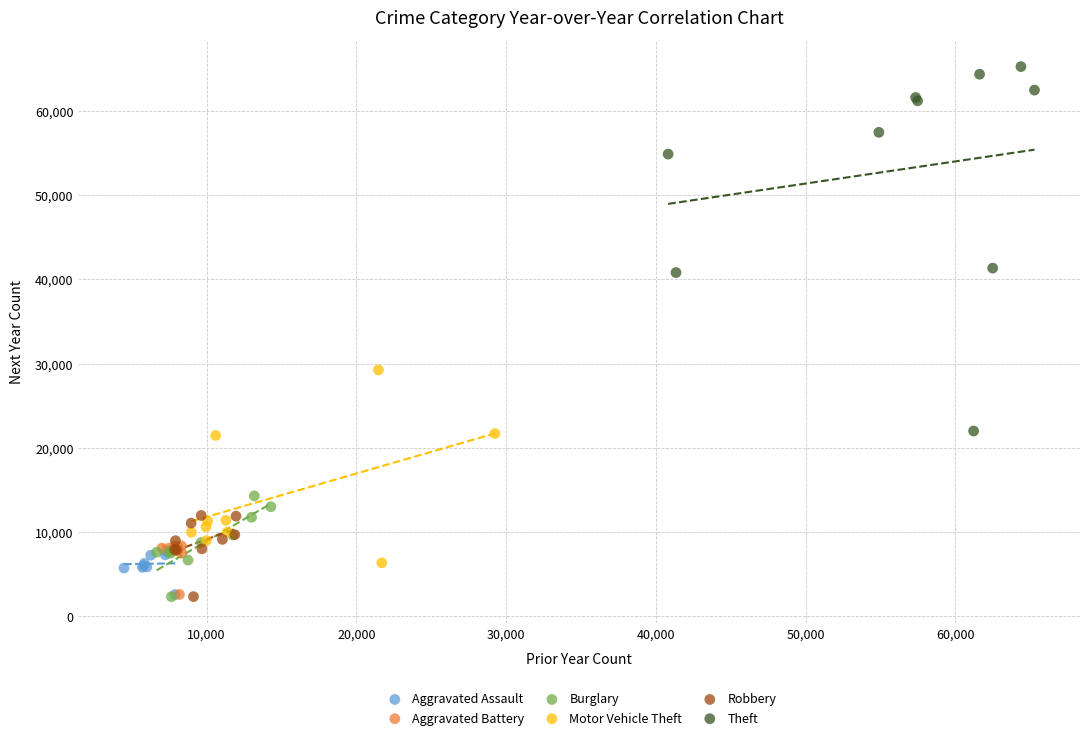

Which series has the widest spread of Y values?

Theft